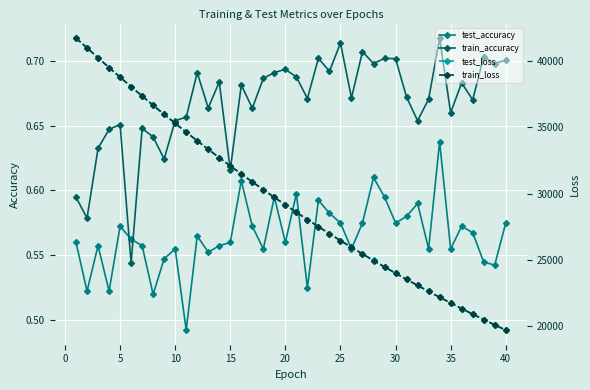

How many distinct data groups are displayed?

4